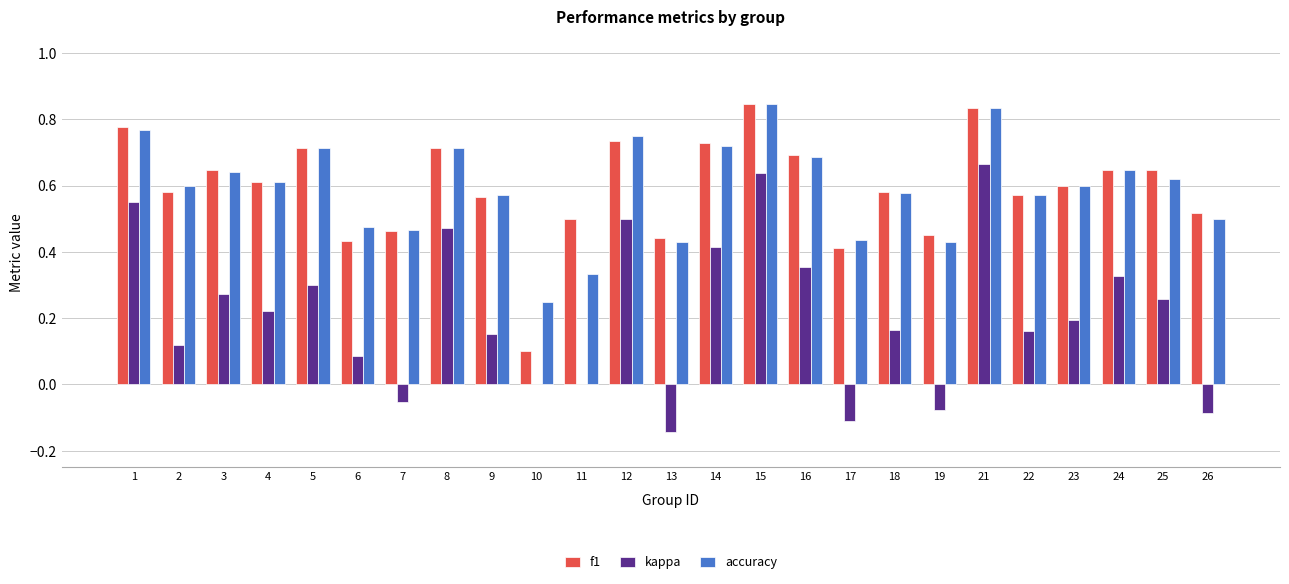

What is the total value across all series at 5?

1.7